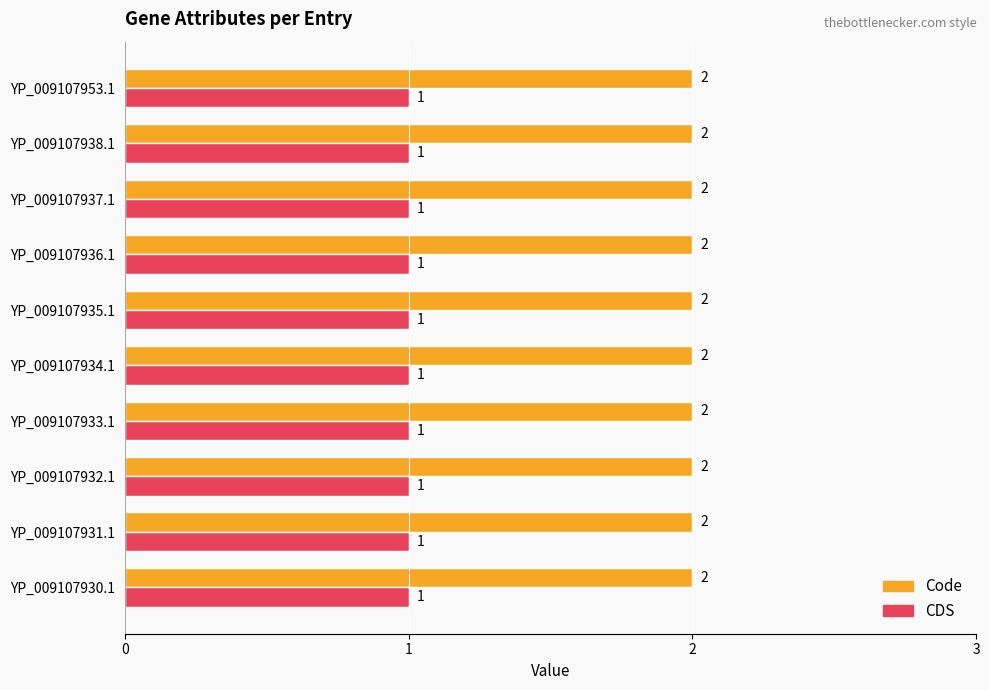

What is the total value across all series at YP_009107935.1?

3